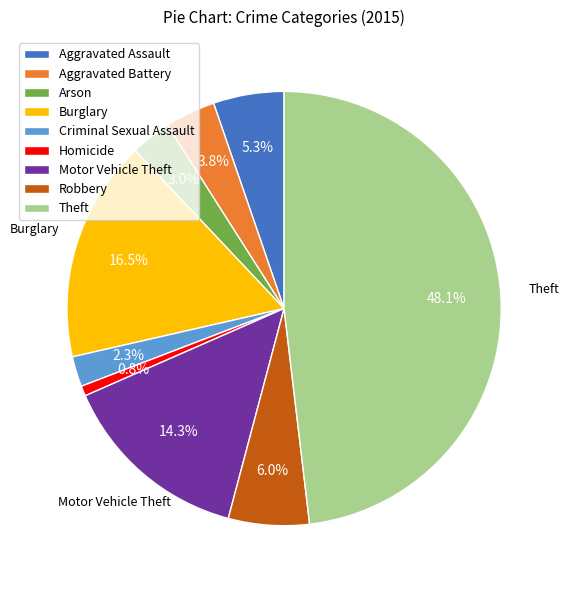

What portion of the pie excludes Motor Vehicle Theft?

85.7%